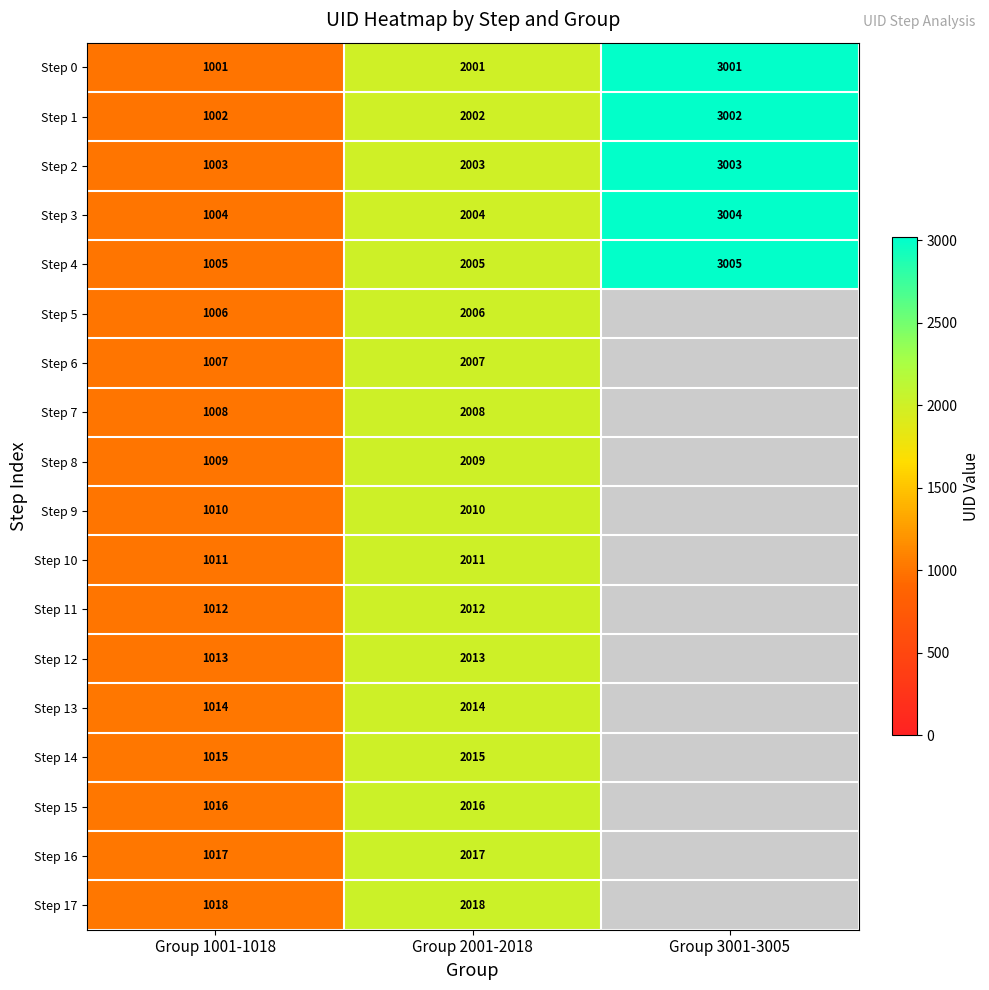

Between Group 1001-1018 and Group 2001-2018, which is larger?

Group 2001-2018